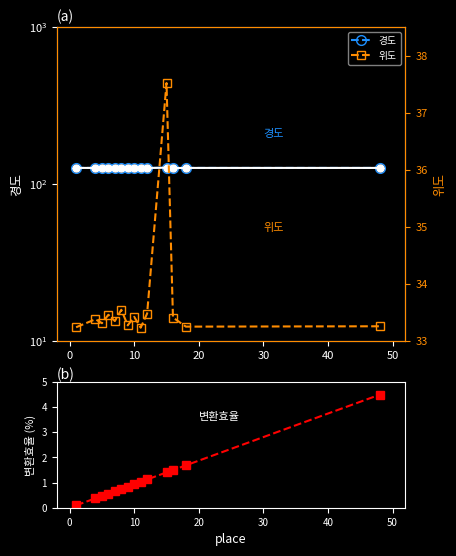

True or false: 위도 and 변환효율 cross at least once.

False